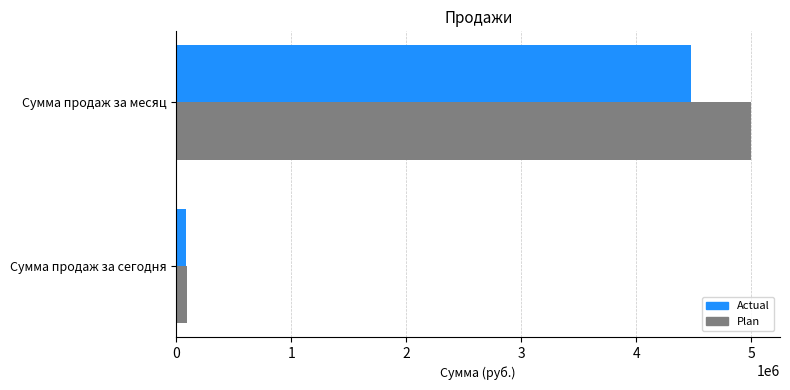

What are all the series names shown in the legend?

Actual, Plan